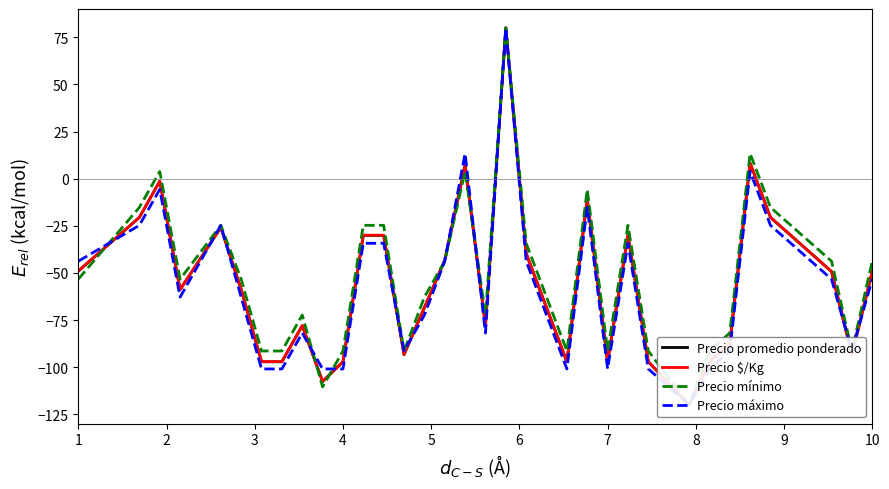

How many intersections are there between Precio promedio ponderado and Precio mínimo?

5